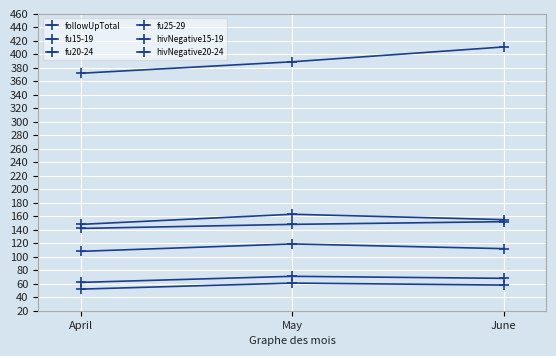

How many series are shown in this chart?

6